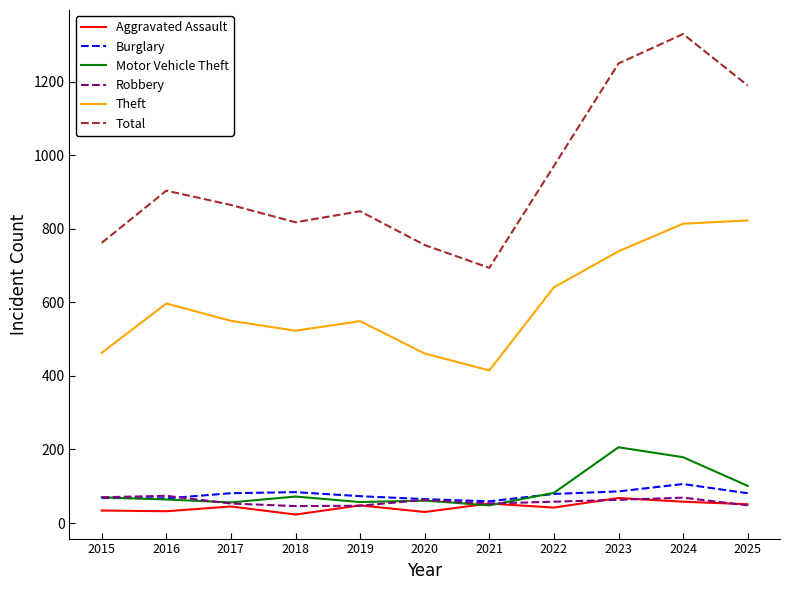

What is the difference between the highest and lowest values at 2025?

1142